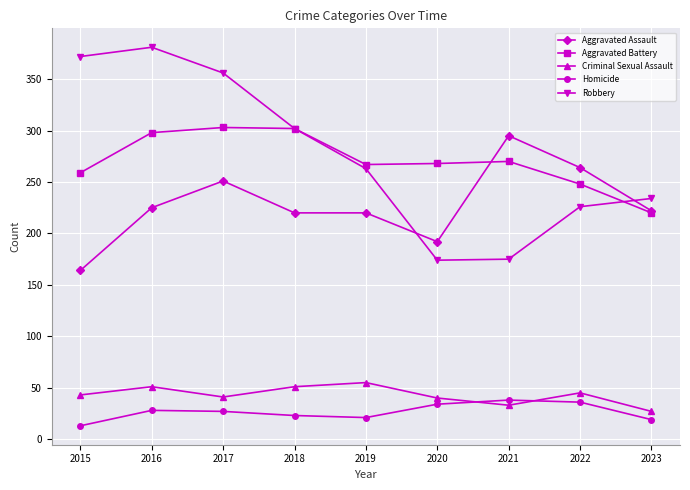

What is the value of the Robbery point at the 5th from the left?

263